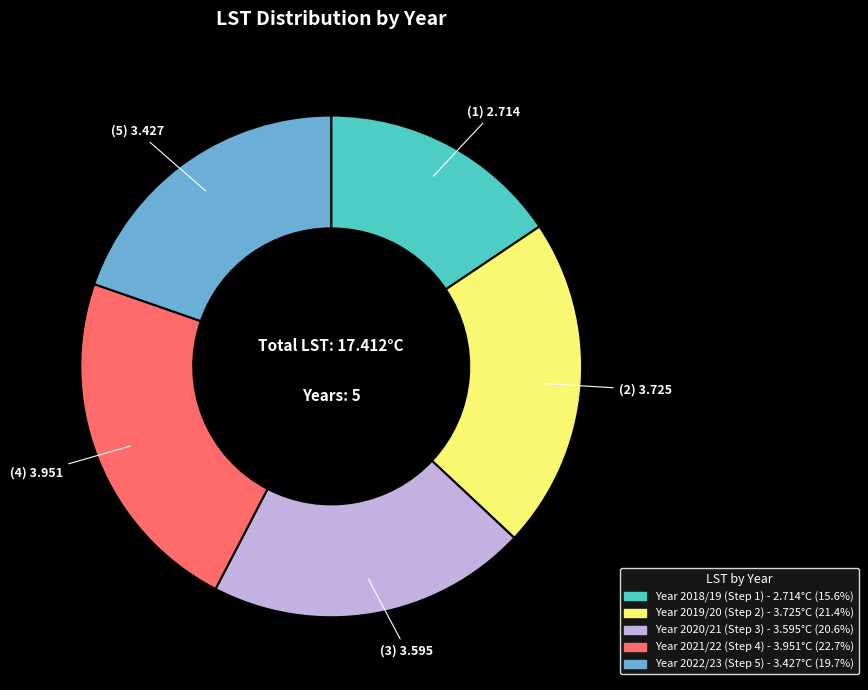

Is there any slice that represents more than half of the pie?

No